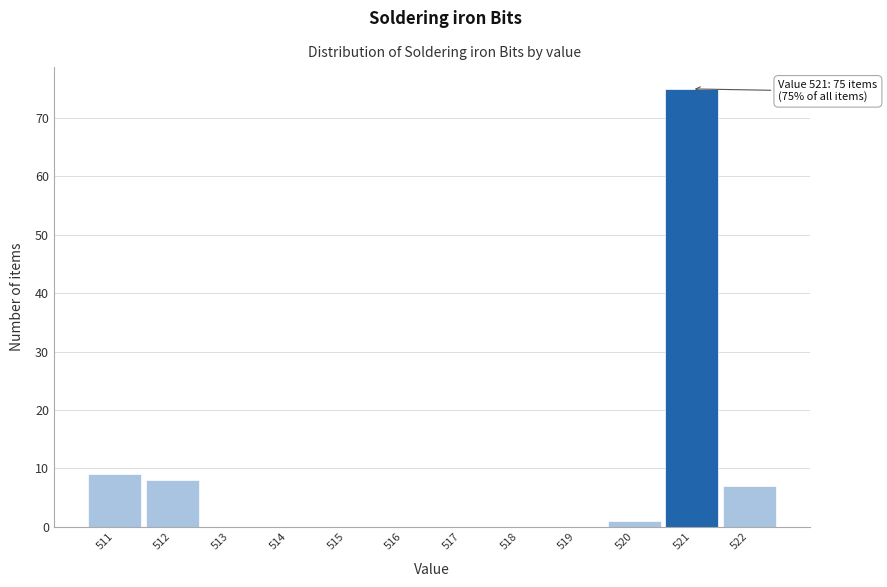

Over which range of the x-axis is the bar tallest?

520.5 to 521.5